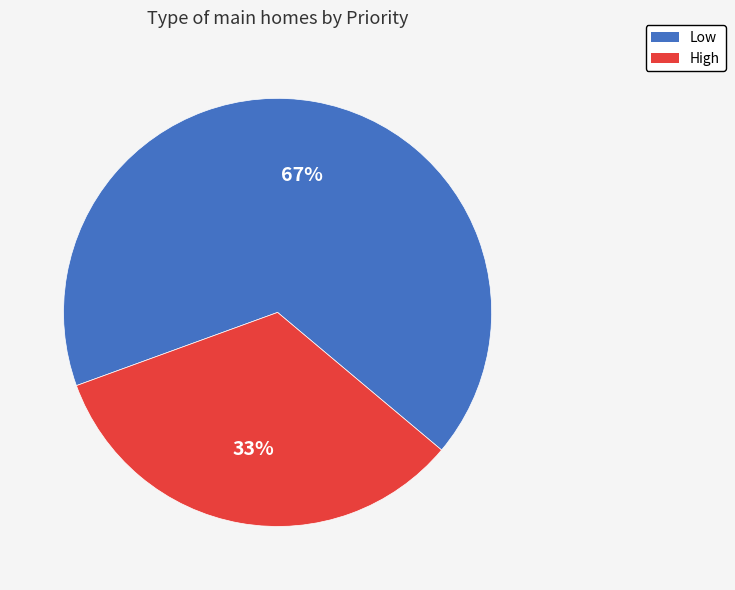

What is the smallest slice in the pie chart?

High